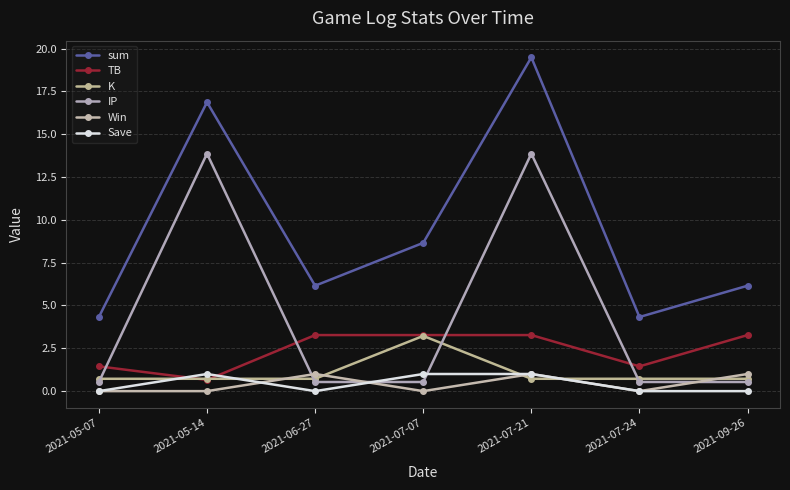

What is the value of the TB point at the 6th from the left?

1.4